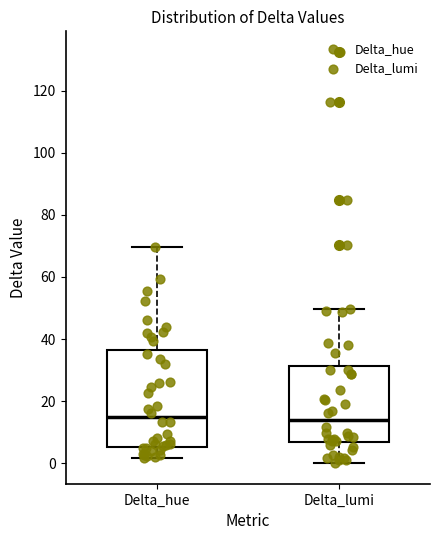

Where does the upper whisker of the box for Delta_lumi end on the y-axis? The values are not printed on the chart, so give them approximately, as read against the axis.

50